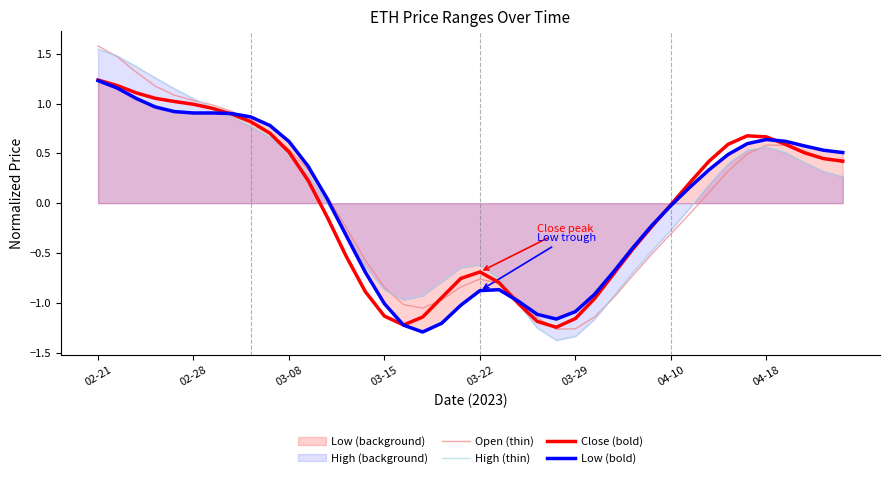

At which label is Close (bold) closest to 0?

04-10